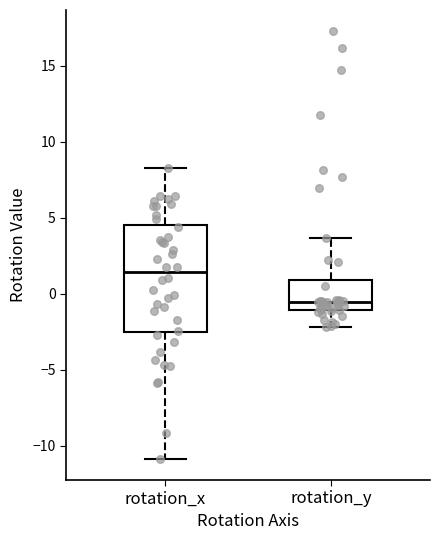

Reading left to right, transcribe this box plot: for each box, give where its median line is, the range the box spans, and where its two whiskers end, as read against the y-axis. The values are not printed on the chart, so give them approximately, as read against the axis.

rotation_x: median 1.5, box -2.5 to 4.5, whiskers -11.0 to 8.5
rotation_y: median -0.5, box -1.0 to 1.0, whiskers -2.0 to 3.5